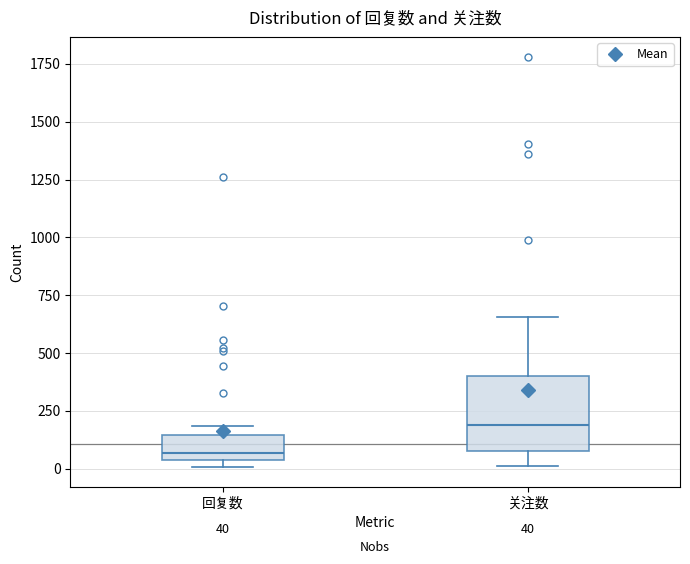

Which box's median line is the highest?

关注数